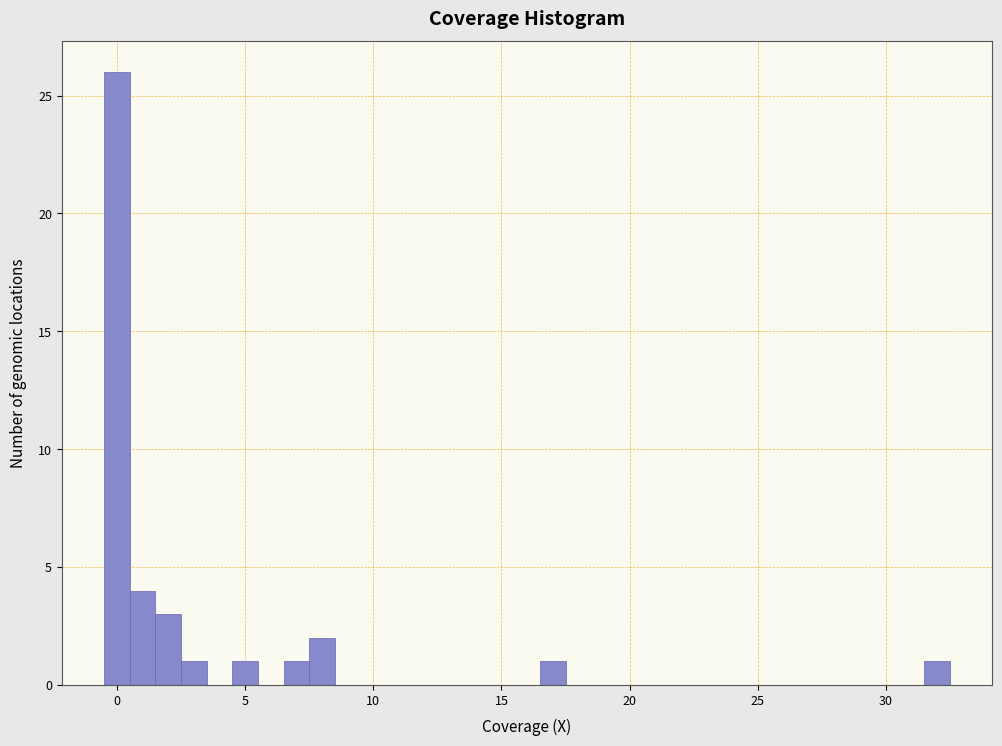

Read against the x-axis, roughly where is the centre of the tallest bar?

0.0